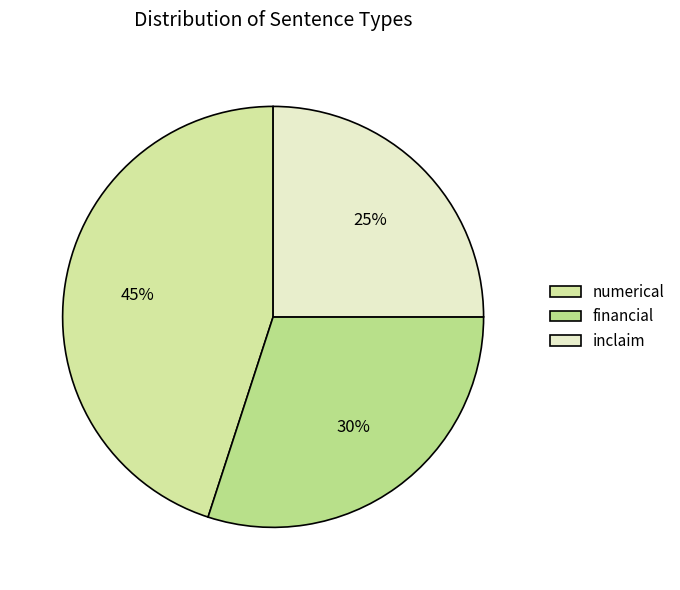

To the nearest percent, what is the difference between the inclaim and numerical slice percentages?

20%